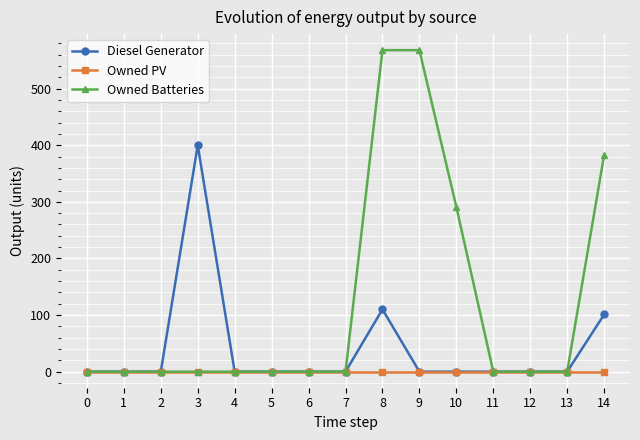

Reading left to right, transcribe all the data shown in this chart.

Diesel Generator: 0	0	0	400	0	0	0	0	110	0	0	0	0	0	101
Owned PV: 0	0	0	0	0	0	0	0	0	0	0	0	0	0	0
Owned Batteries: 0	0	0	0	0	0	0	0	568	568	291	0	0	0	383